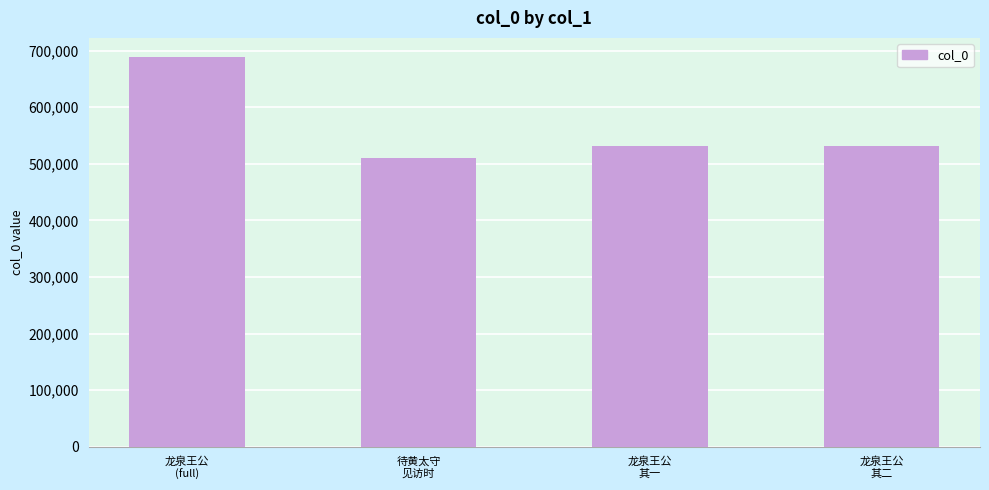

What is the minimum value shown in the chart?

511177